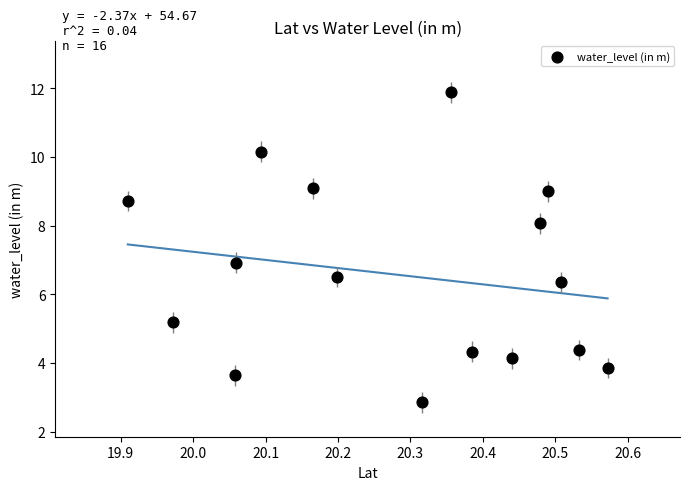

What is the range of Y values (max minus min)?

9.0